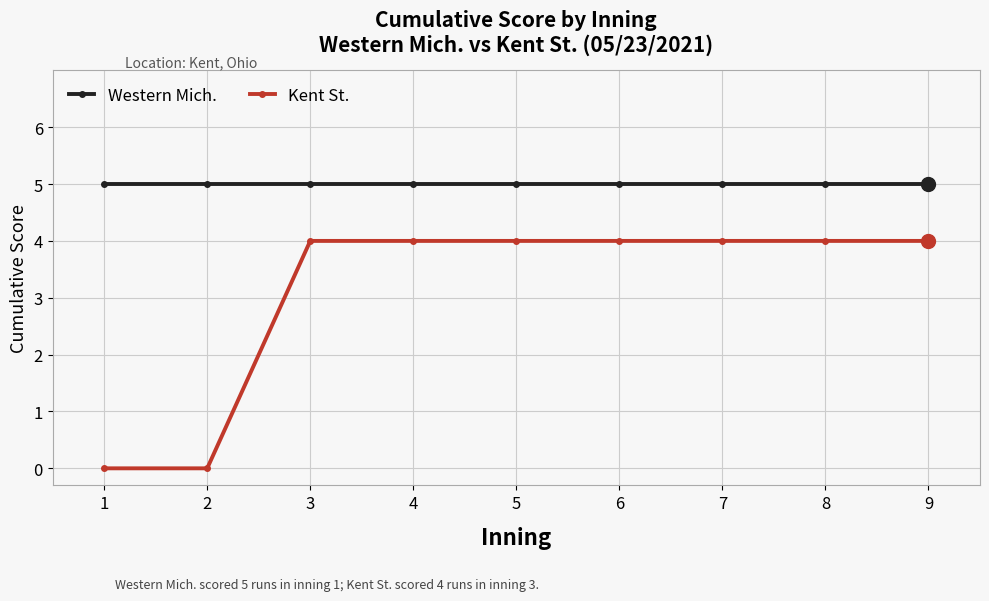

Is the value of Kent St. at 2 greater than the value of Western Mich. at 5?

No